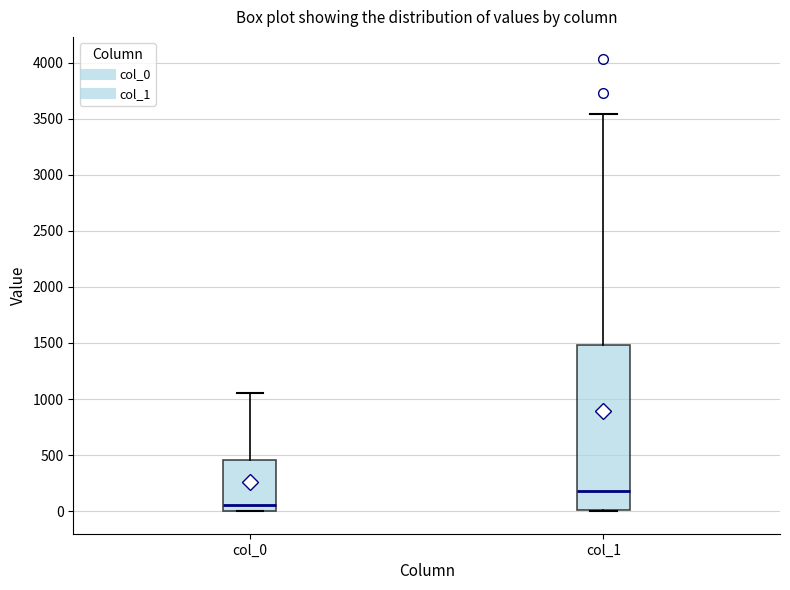

Where does the upper whisker of the box for col_0 end on the y-axis? The values are not printed on the chart, so give them approximately, as read against the axis.

1050